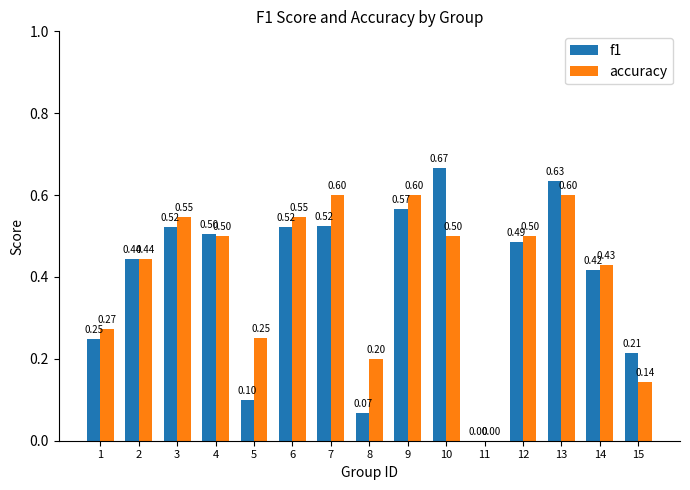

How many positive values does the accuracy series have?

14